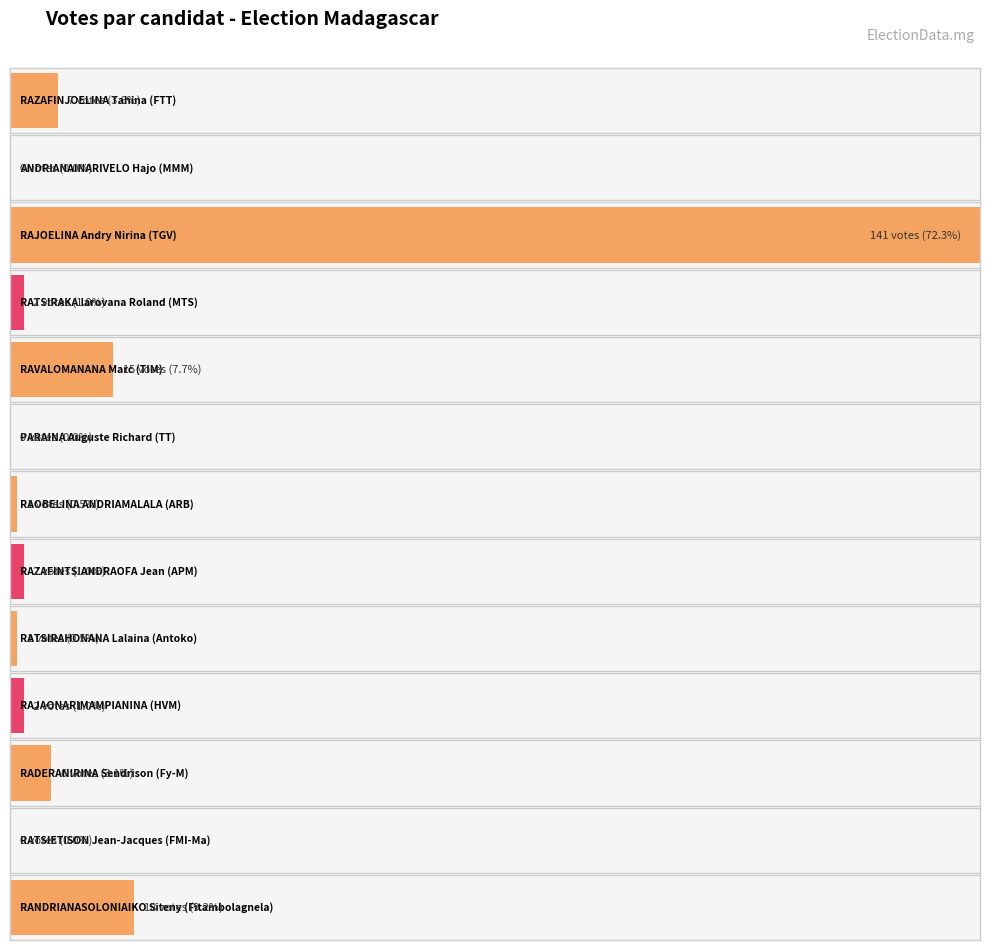

True or false: the data shows 15 at RAVALOMANANA Marc.

True